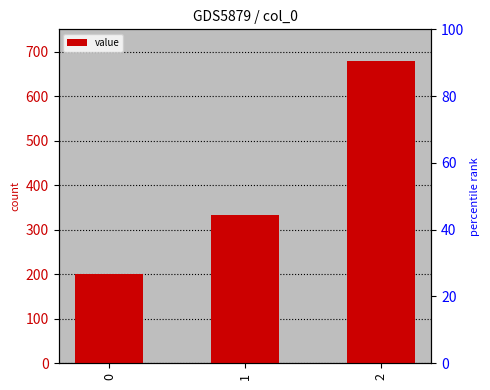

What is the difference between the maximum and minimum values?

477.8